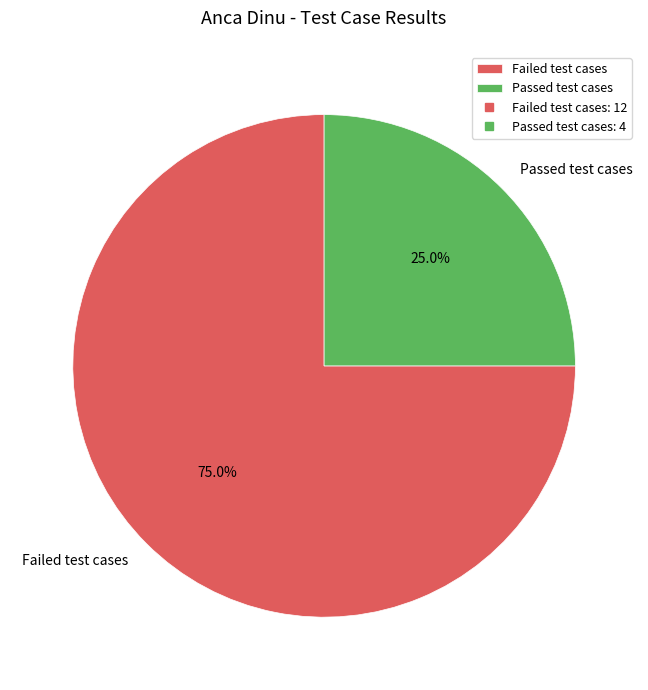

Approximately how many times larger is the value at Passed test cases compared to Failed test cases?

0.3